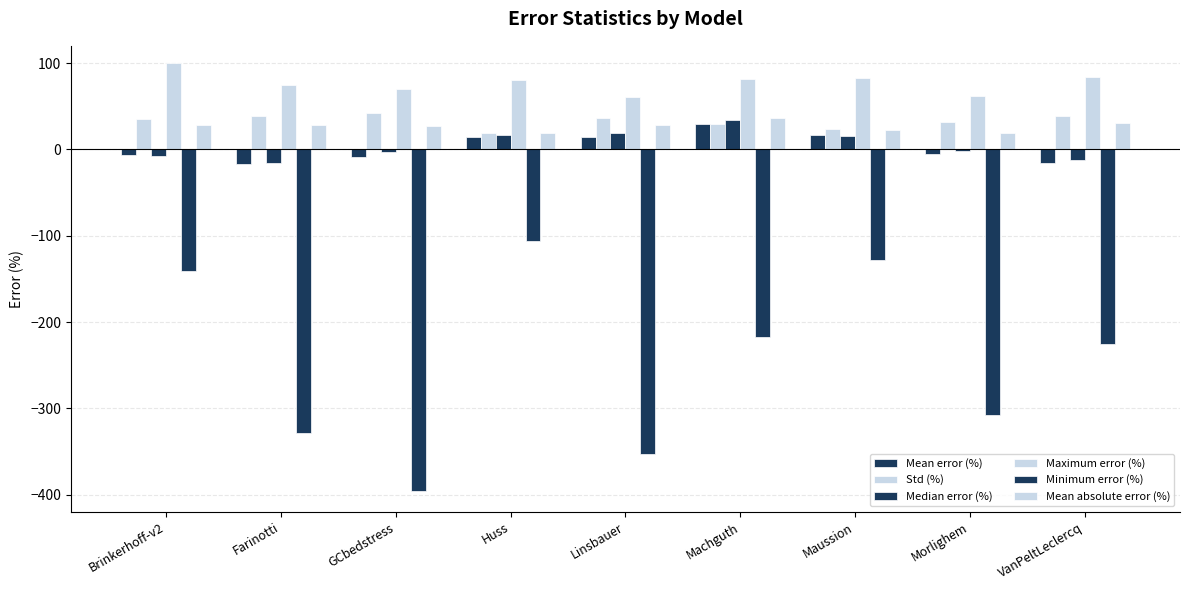

Which series changed the most between GCbedstress and Morlighem?

Minimum error (%)